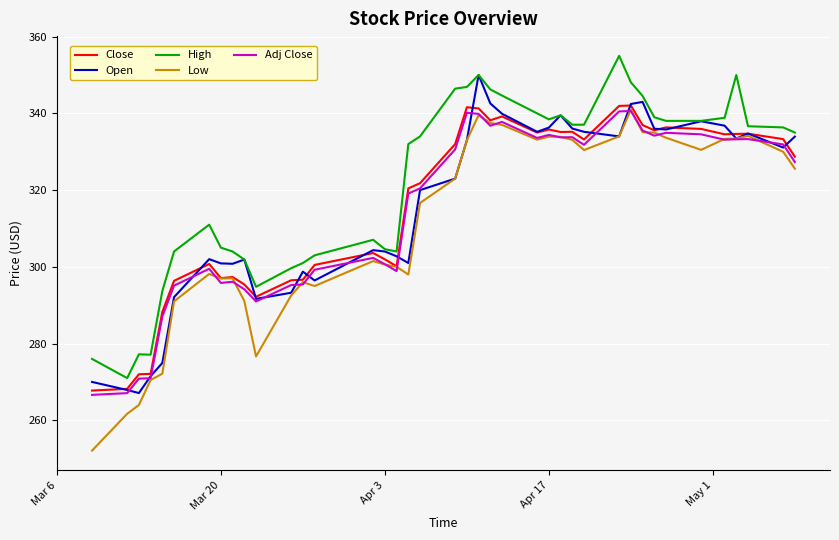

What is the maximum value for High?

355.0